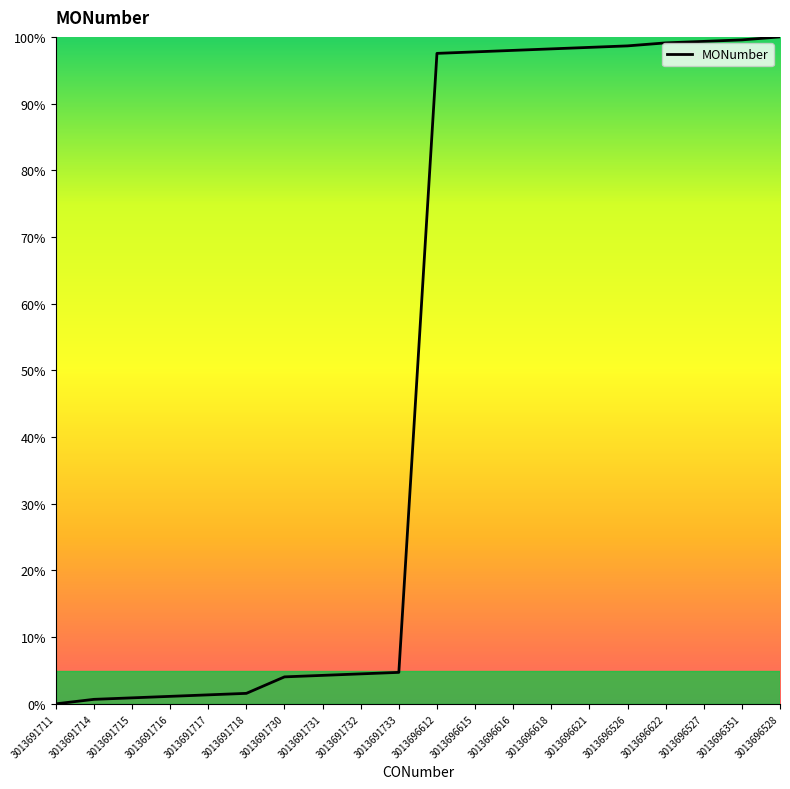

Is this an area chart (filled region under the line)?

No